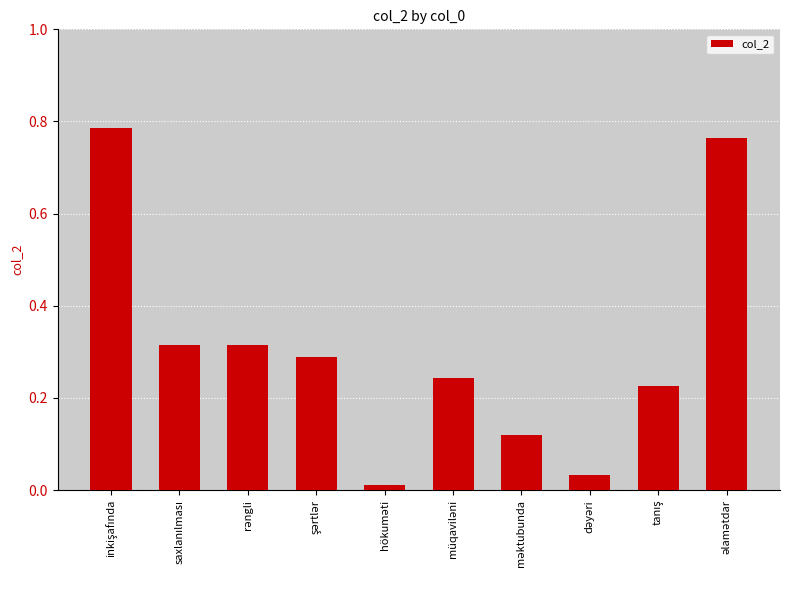

What is the difference between the second highest and second lowest values?

0.7